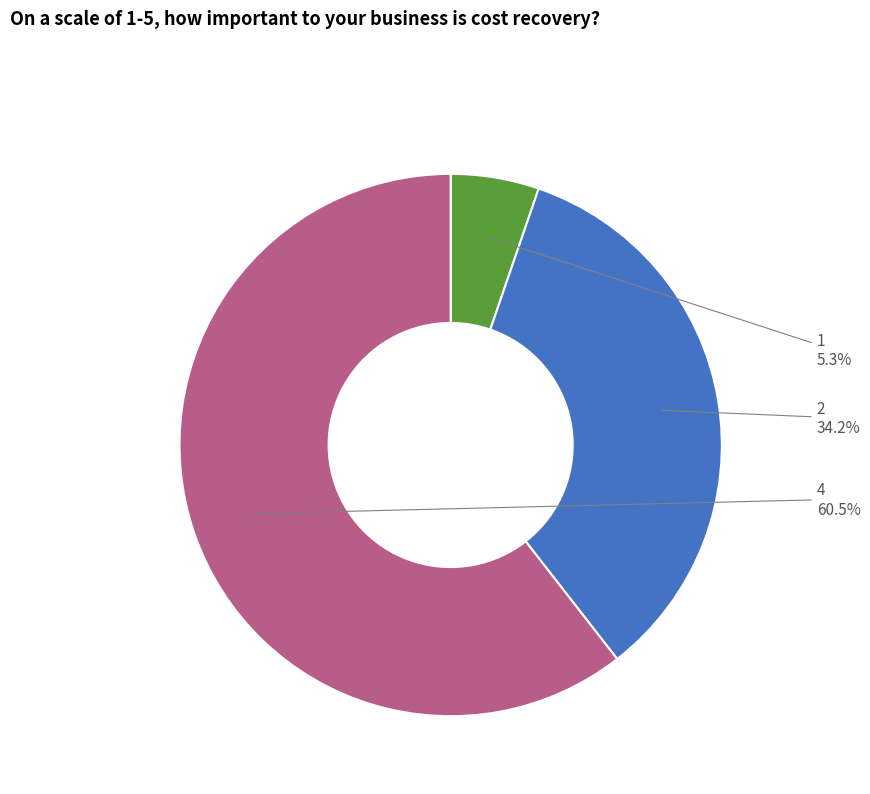

To the nearest percent, what is the combined percentage of 2 and 4?

95%